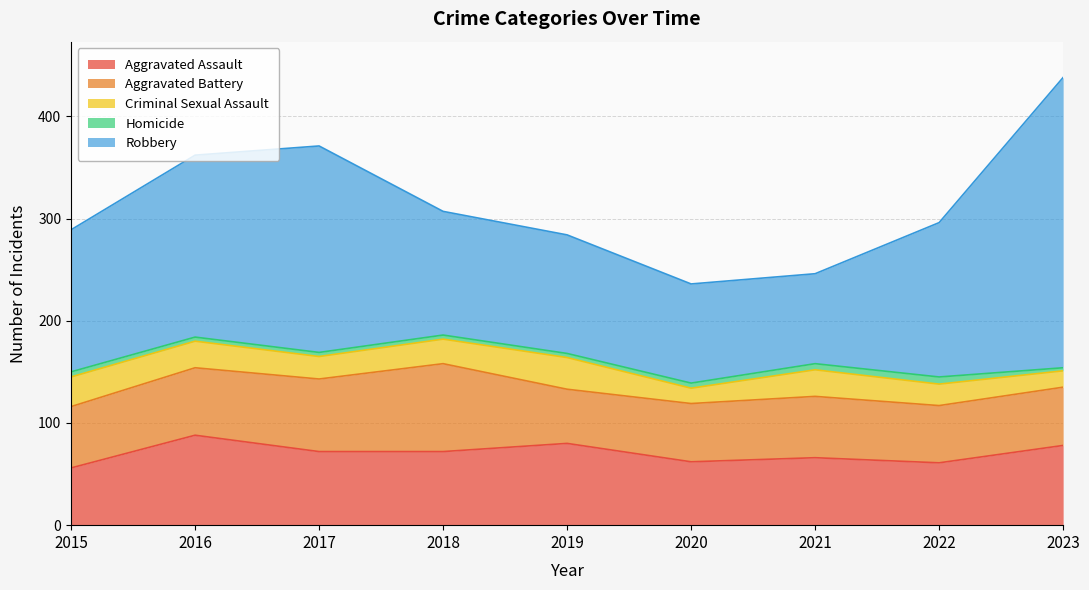

What is the sum of the Homicide values at 2020 and 2019?

9